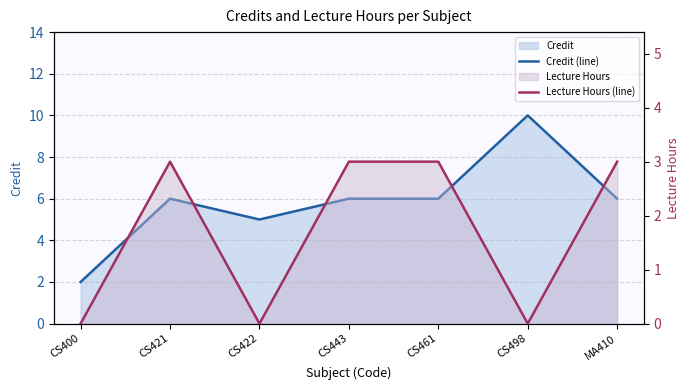

Rank the categories by Lecture Hours (line) value from highest to lowest.

CS421, CS443, CS461, MA410, CS400, CS422, CS498